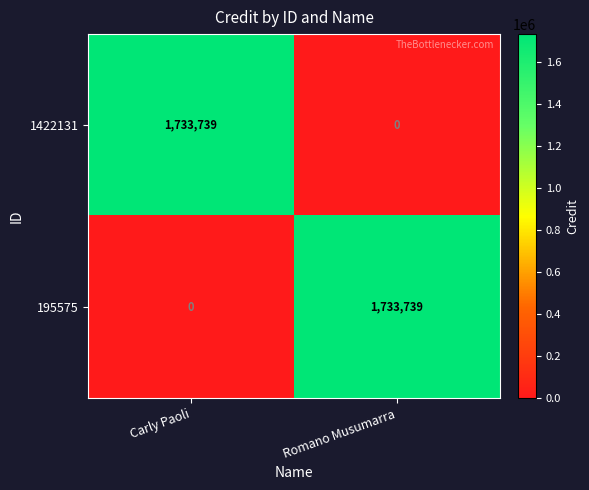

The 1422131 series shows 0 at Romano Musumarra. True or false?

True